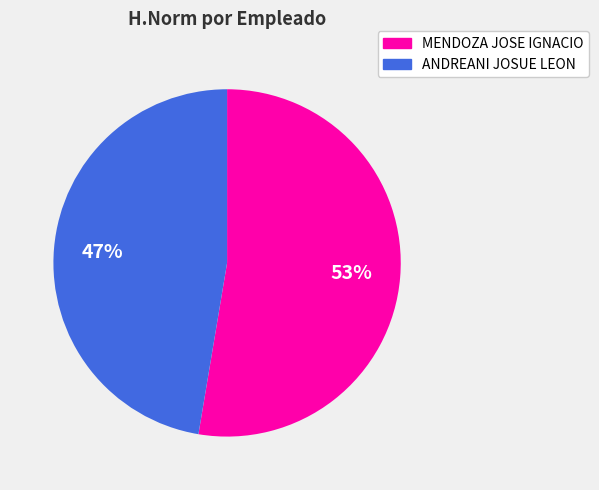

The MENDOZA JOSE IGNACIO slice represents 53% of the pie. True or false?

True